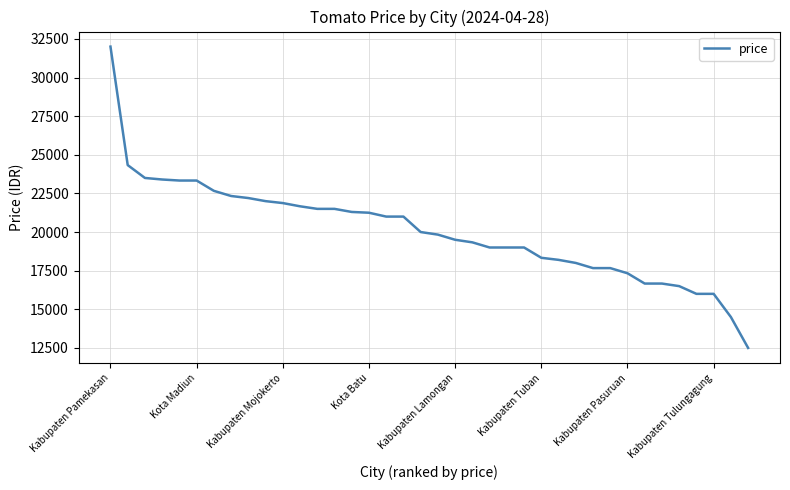

What is the smallest value displayed?

12500